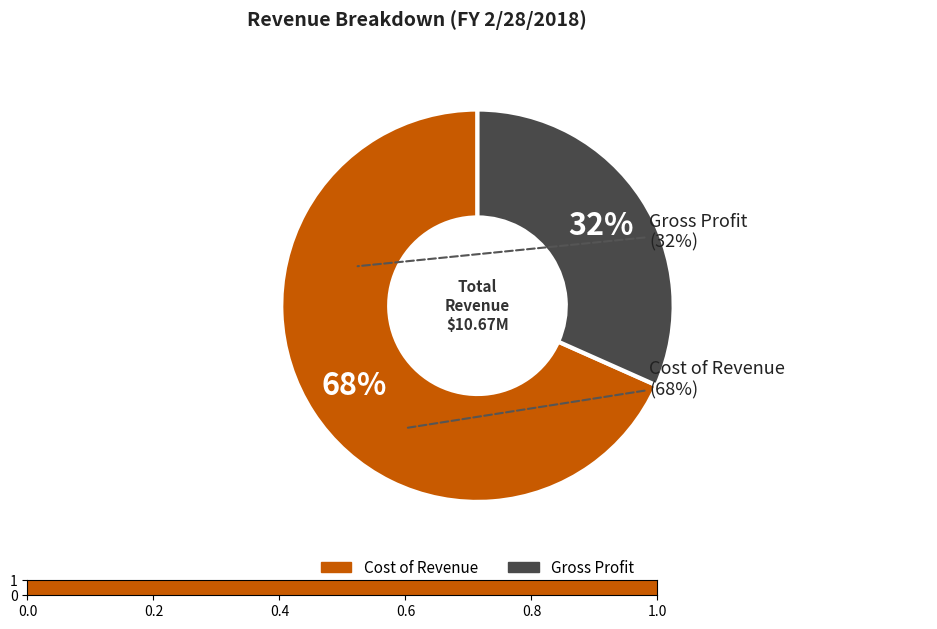

Do Gross Profit and Cost of Revenue together represent more than half of the pie?

Yes